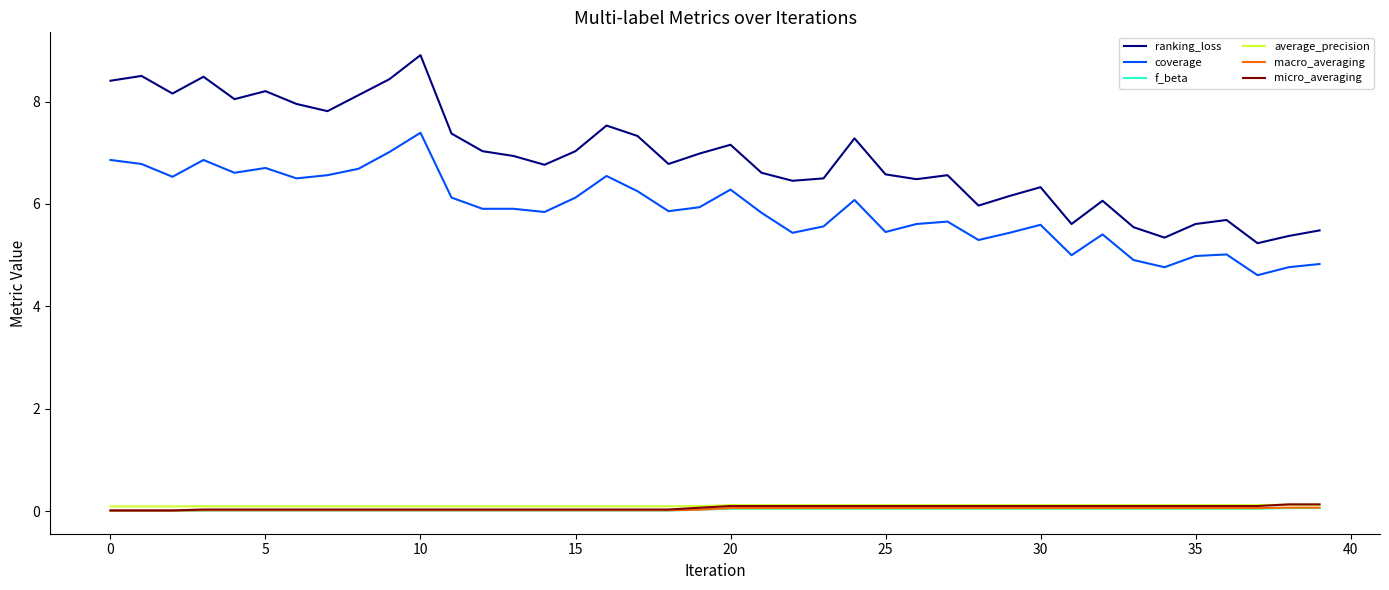

At how many categories does at least one series exceed 0?

40